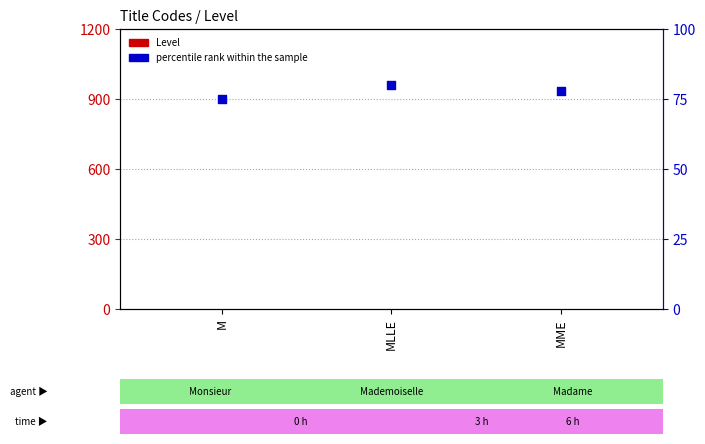

Is the value of percentile rank within the sample at MLLE greater than the value of Level at MLLE?

Yes